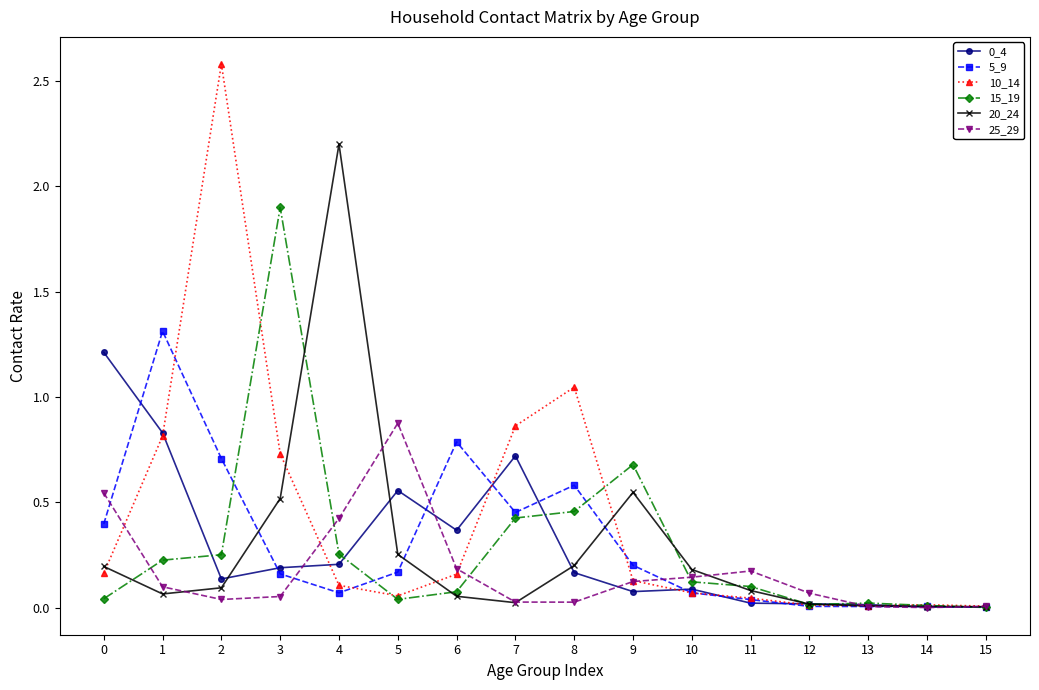

True or false: 25_29 has more than 1 points higher than both neighbors.

True